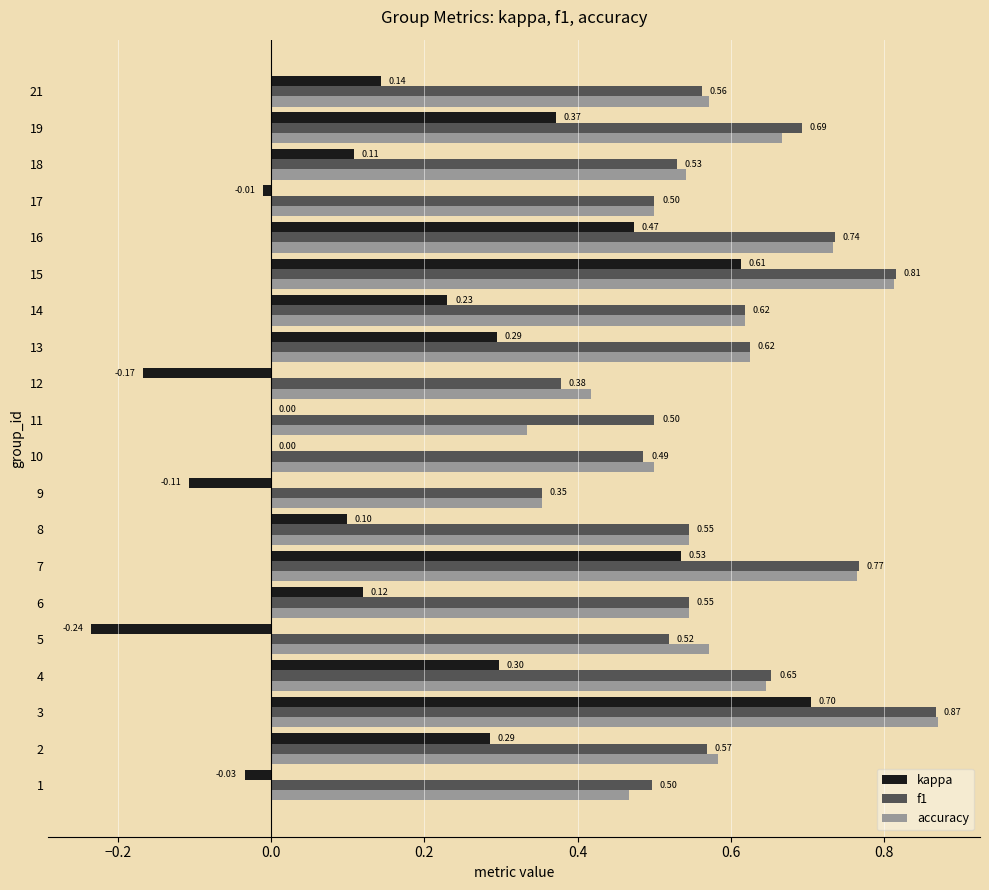

What is the sum of the f1 values at 11 and 19?

1.2